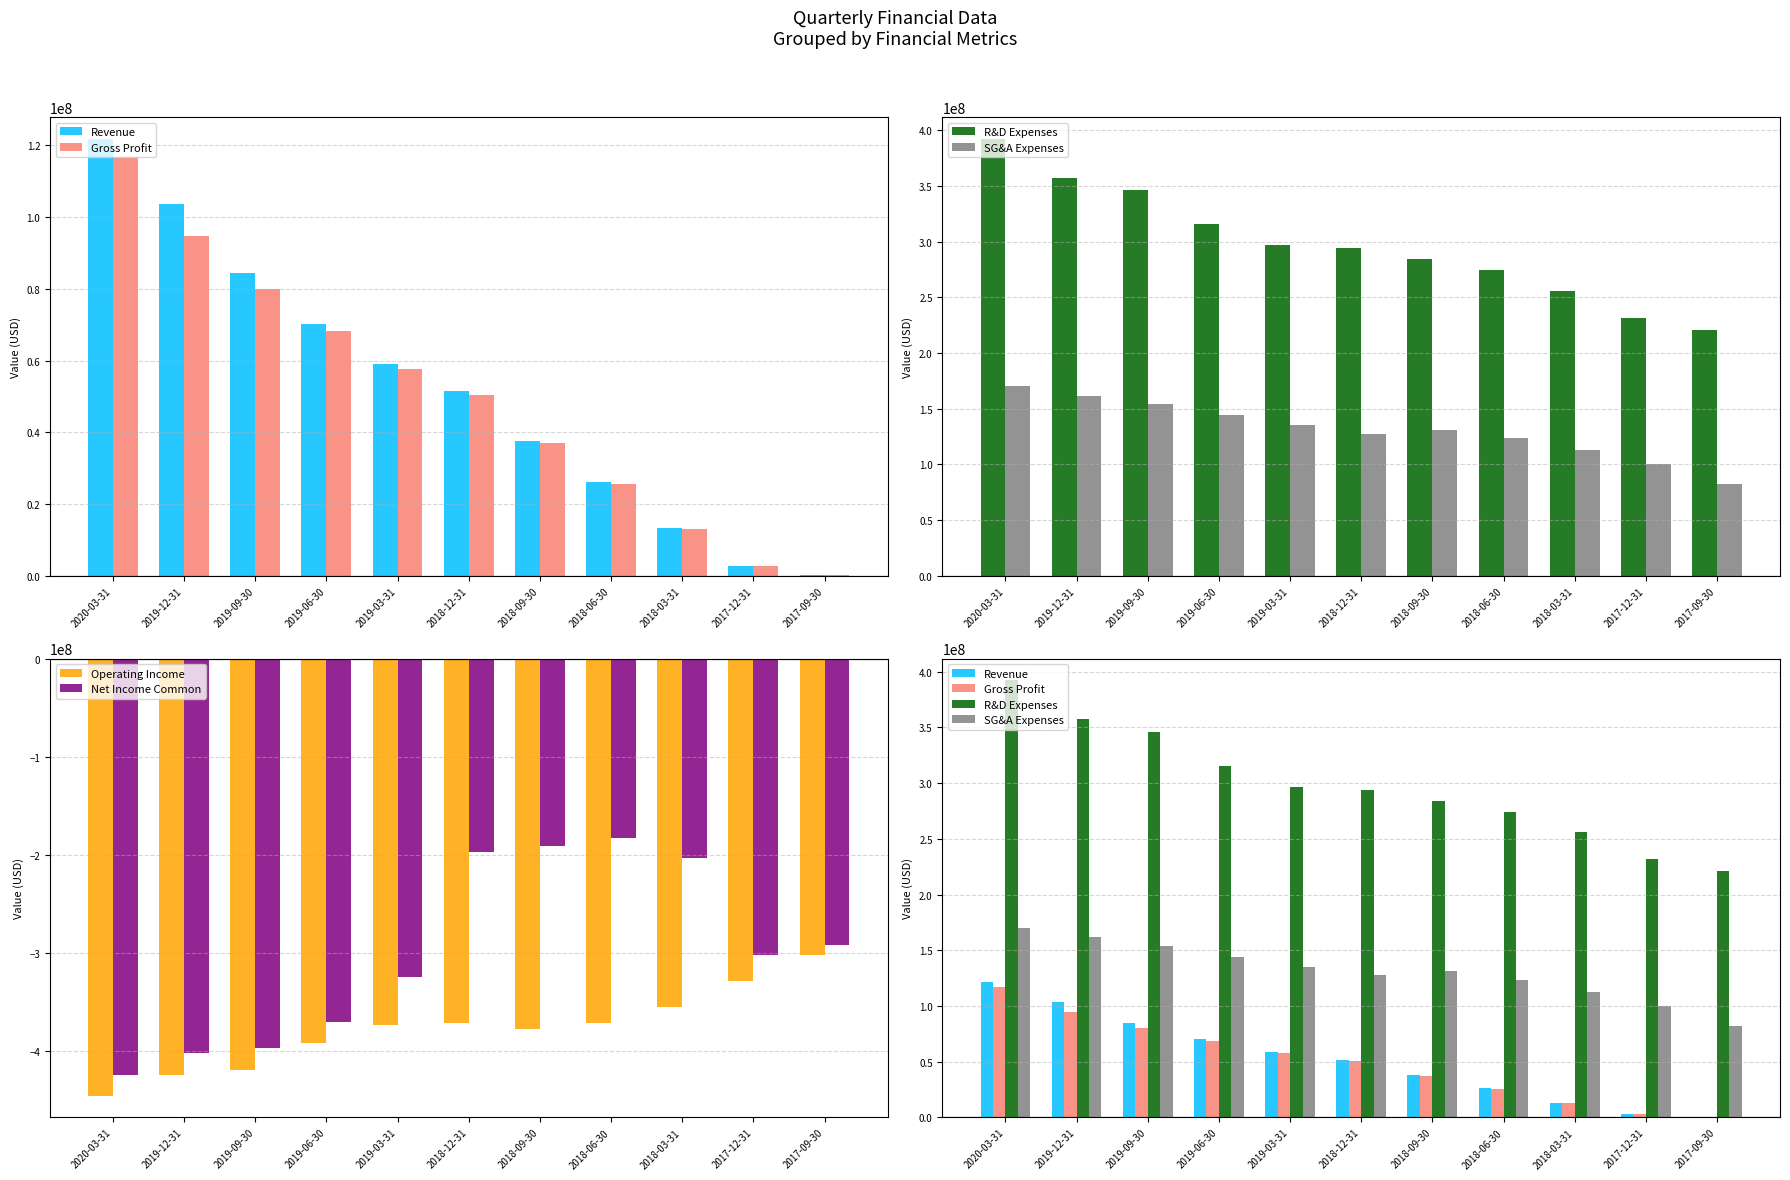

What position from the right is 2019-09-30?

9